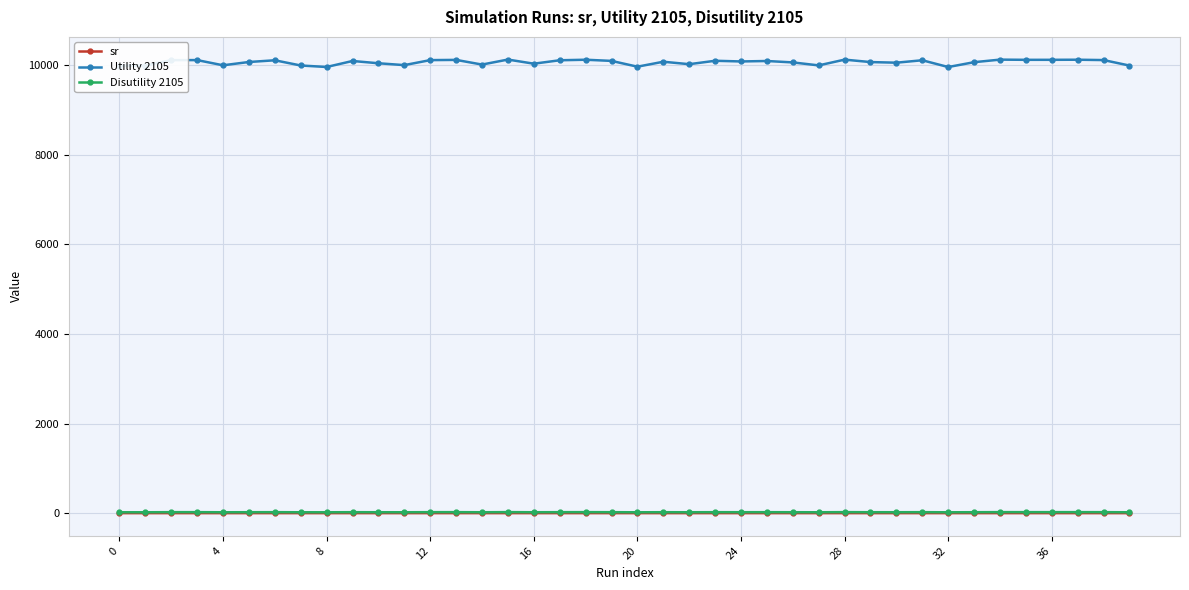

What is the minimum value for Utility 2105?

9959.9